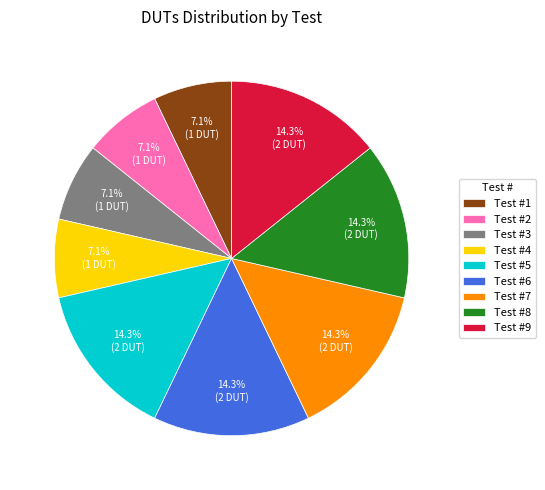

Is there a majority slice in this chart?

No